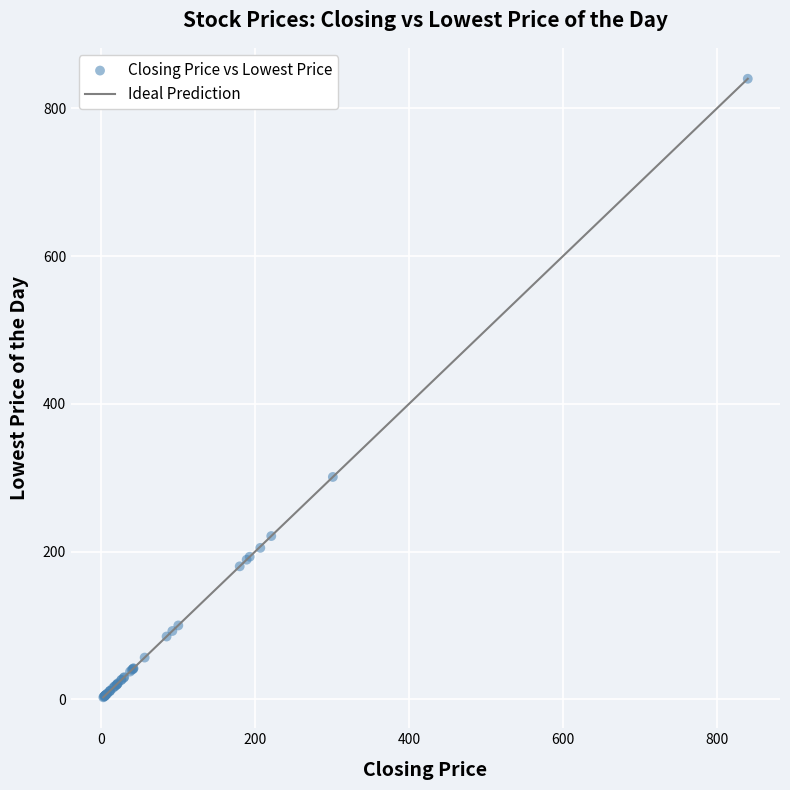

What Y value in the scatter plot is closest to 421?

301.0